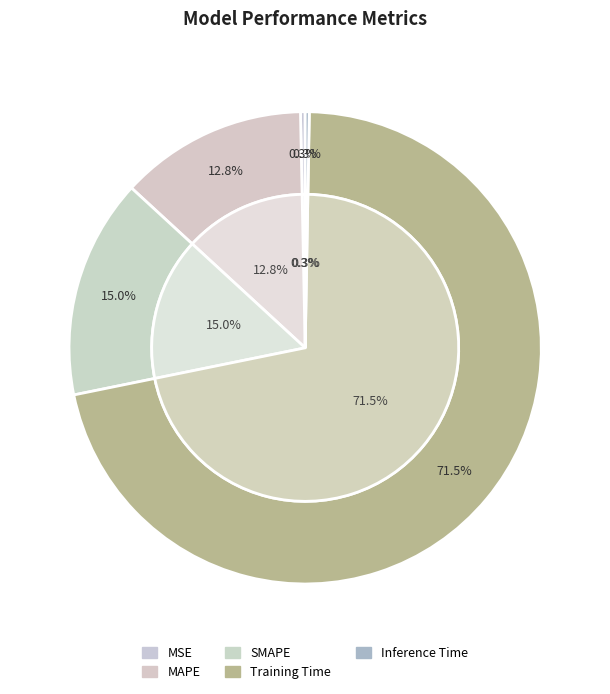

Which slice is the largest?

Training Time